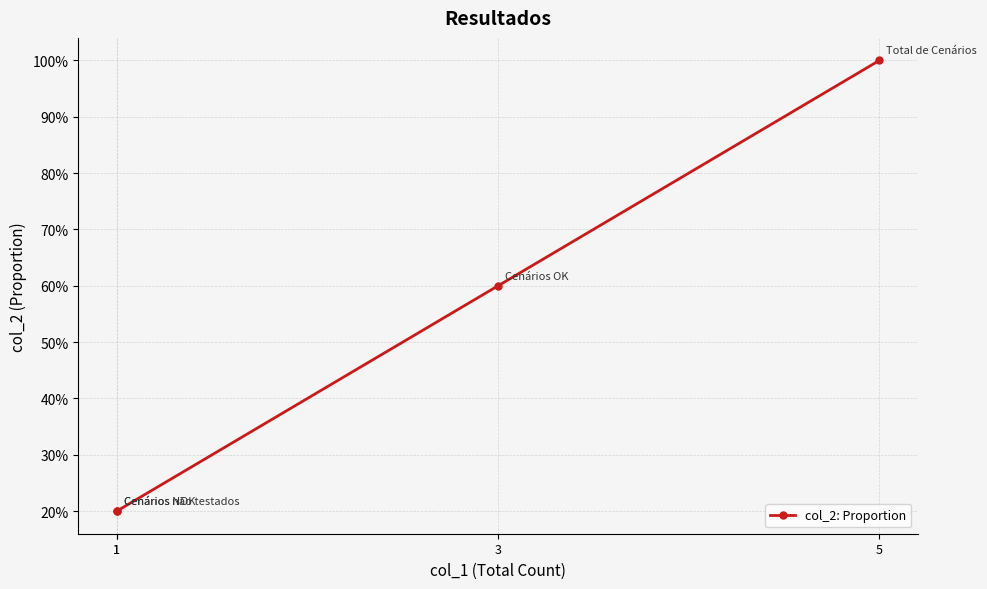

Is this an area chart (filled region under the line)?

No